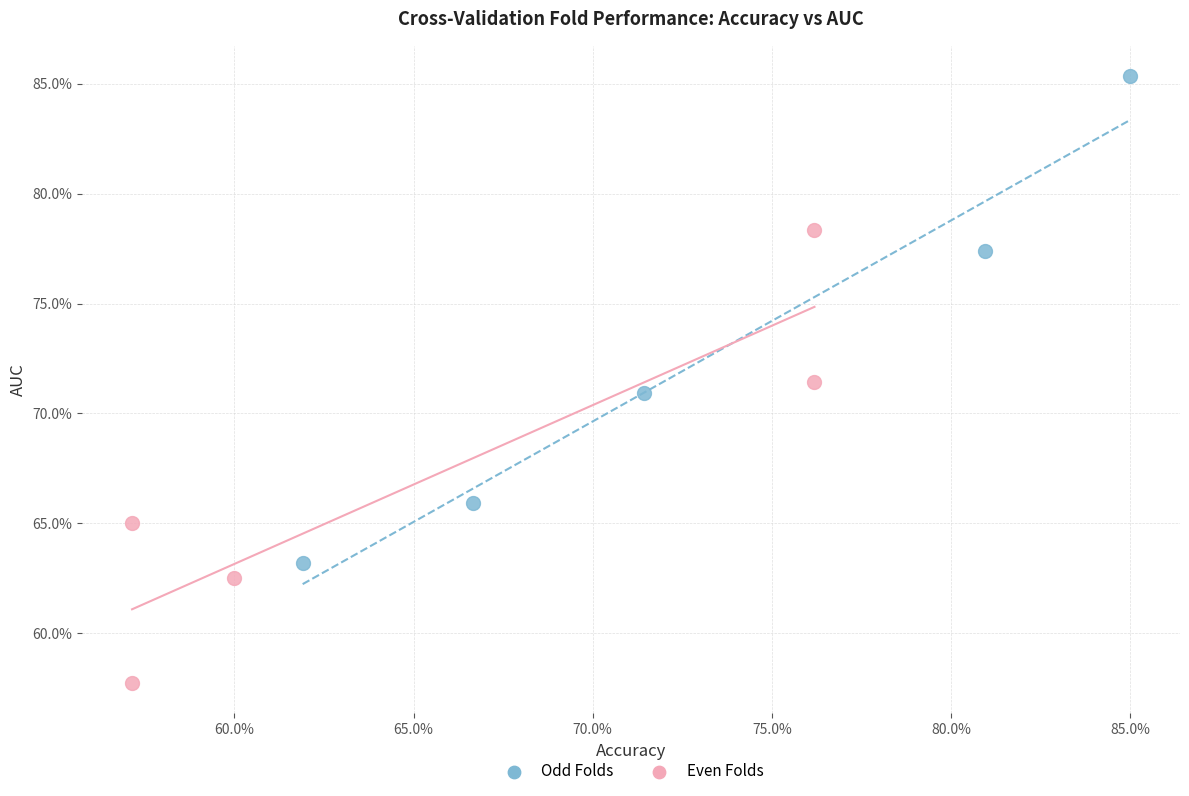

Which series has the widest spread of Y values?

Odd Folds